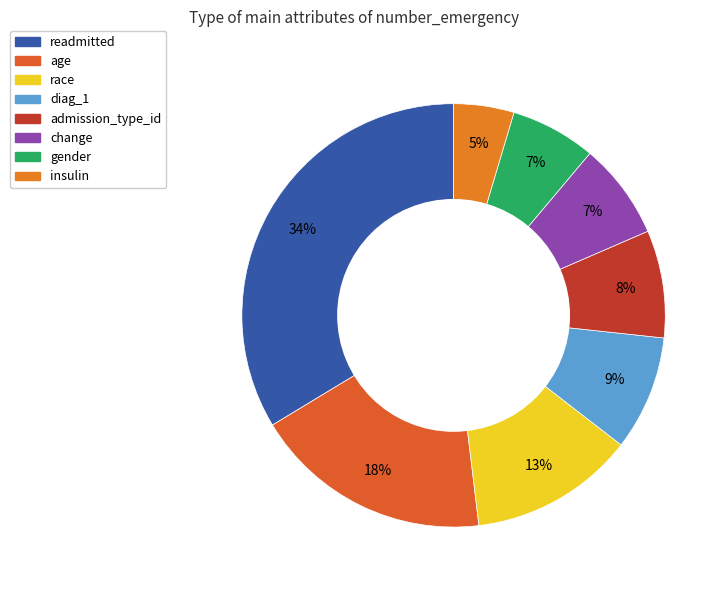

How many slices are in this pie chart?

8